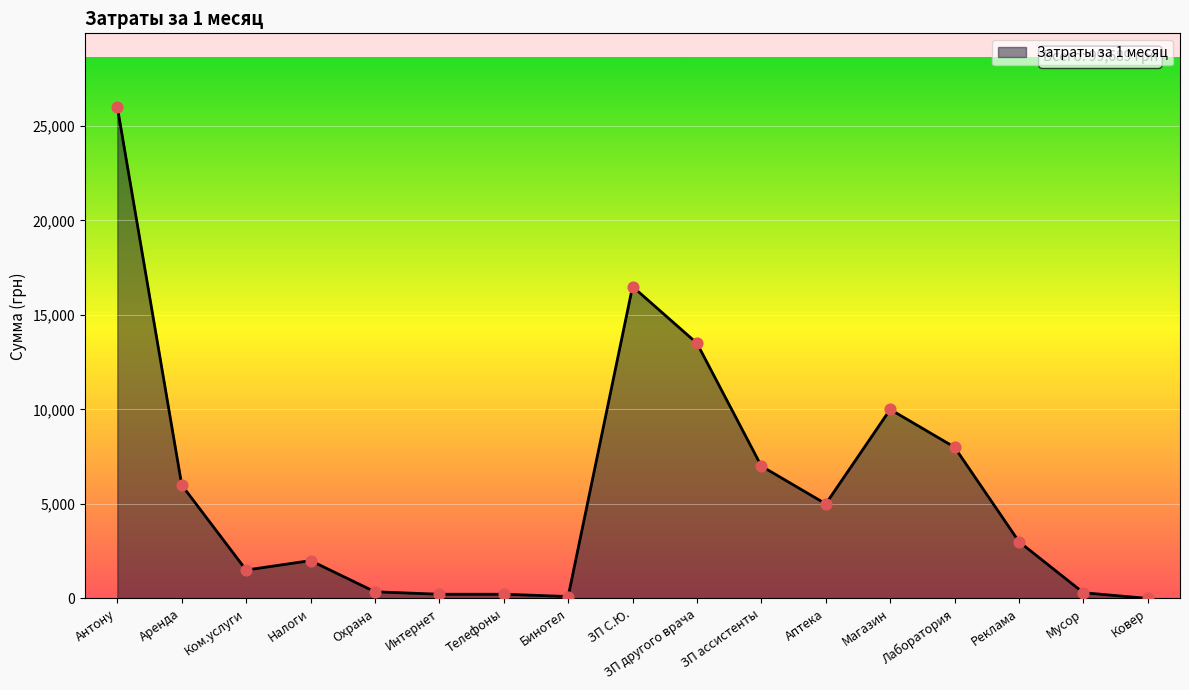

What is the ratio of the value at ЗП ассистенты to the value at Антону?

0.3